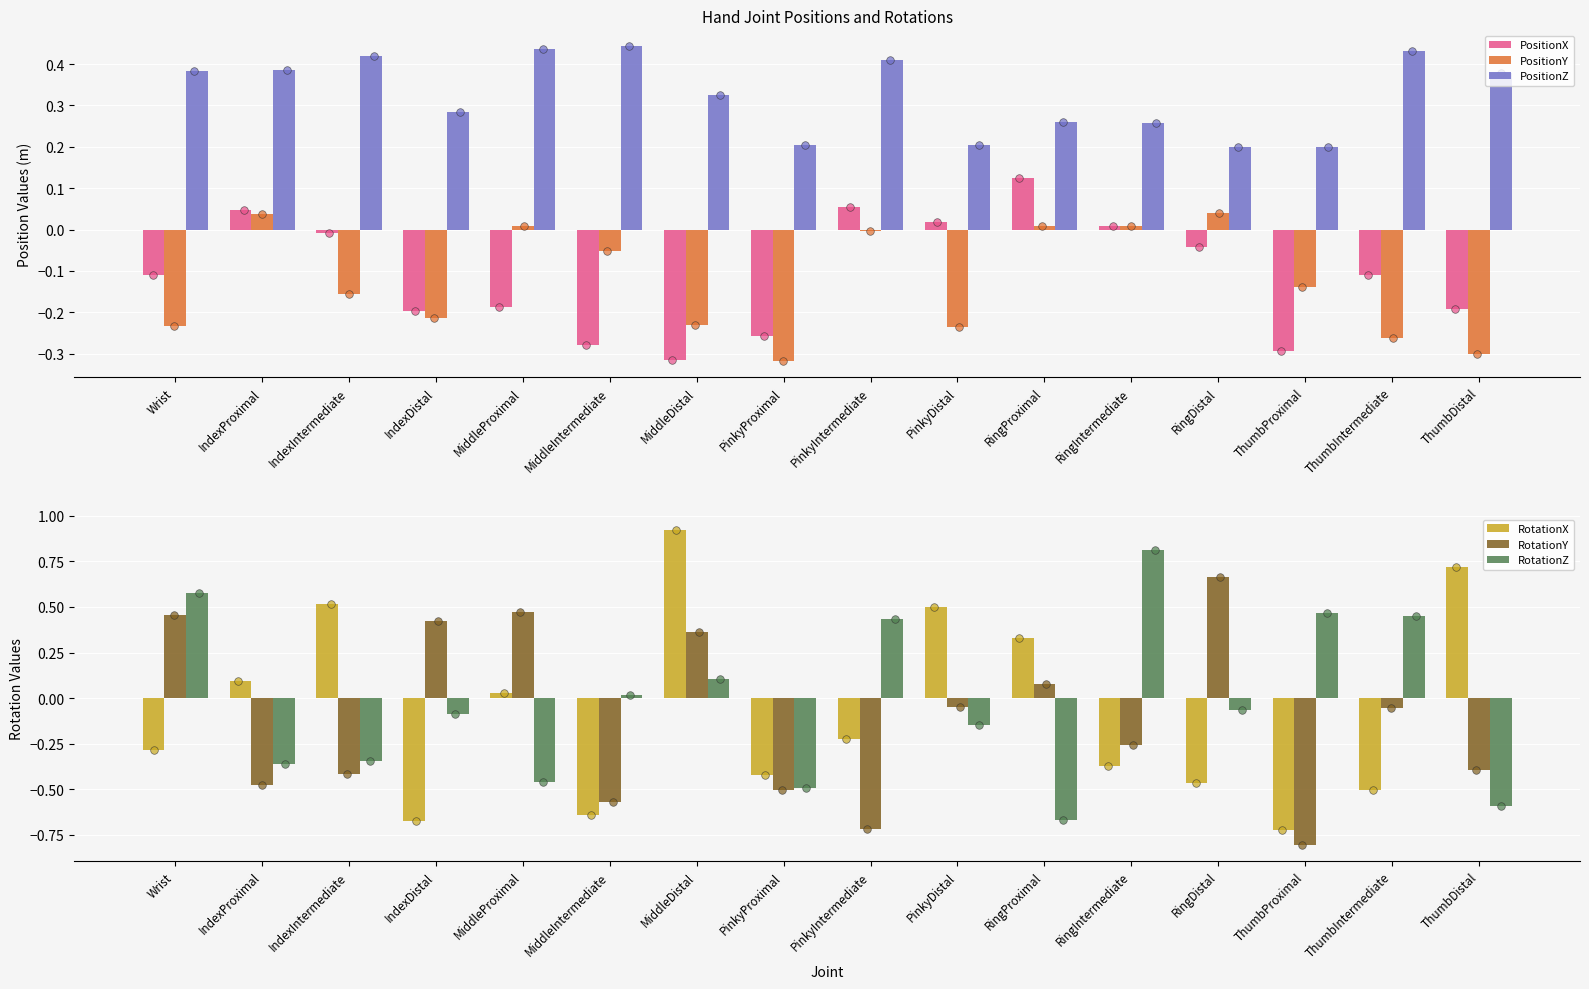

At which category is the sum across all series the highest?

MiddleDistal